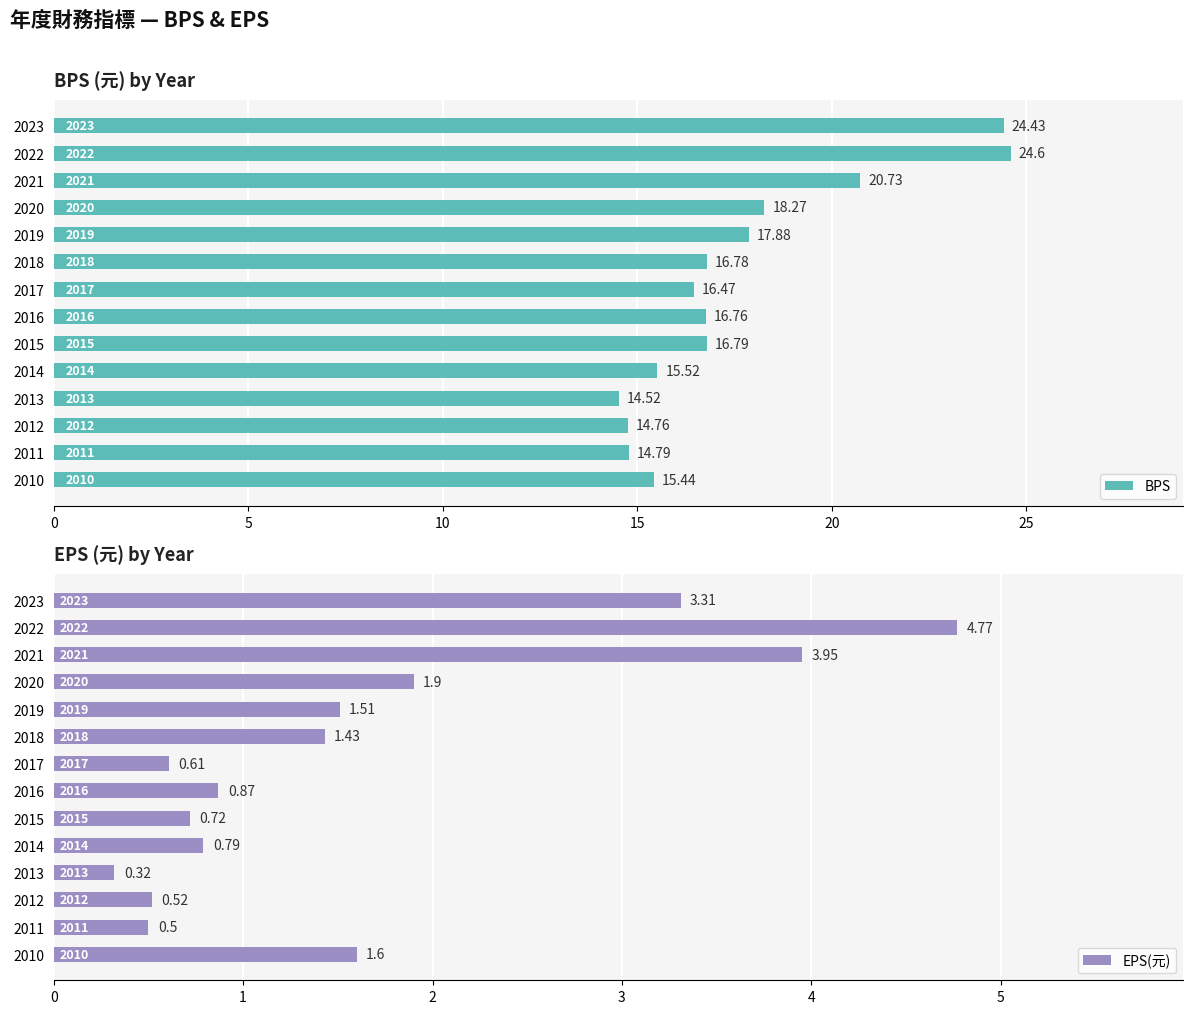

At which label does EPS(元) reach its peak?

2022